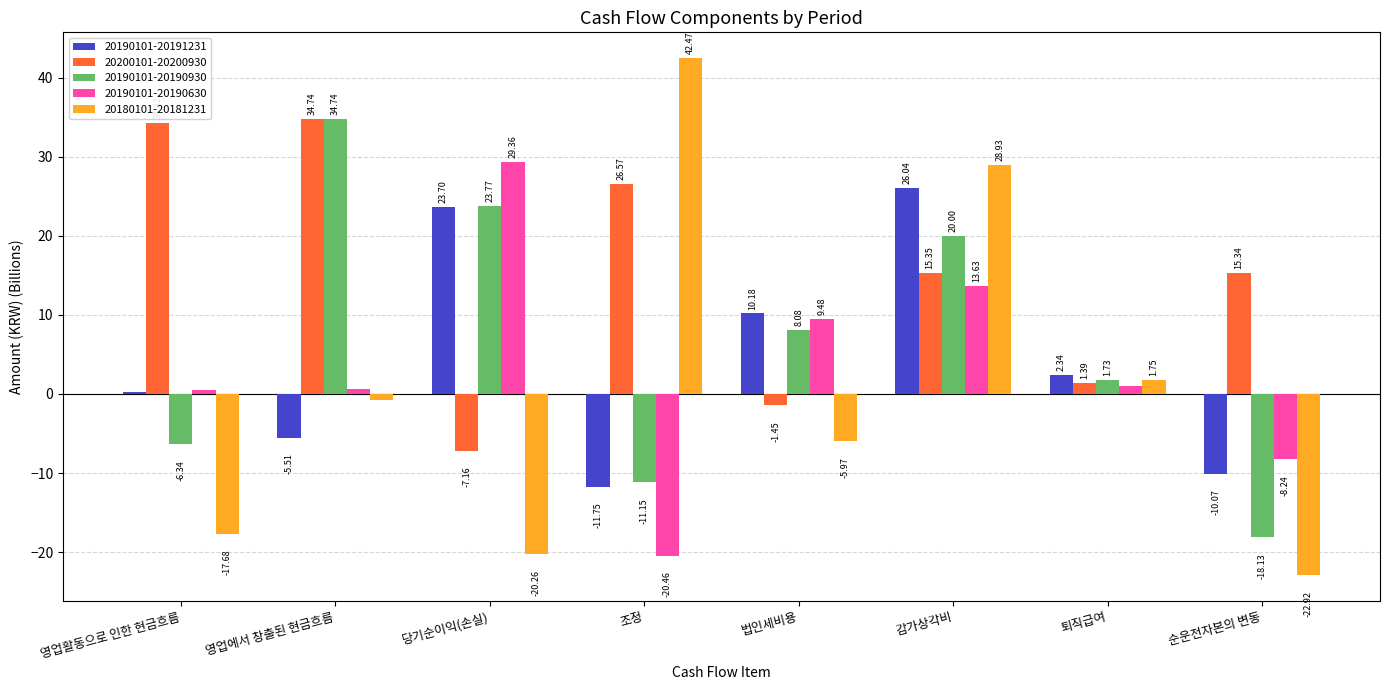

What is the label of the 5th bar from the right?

조정